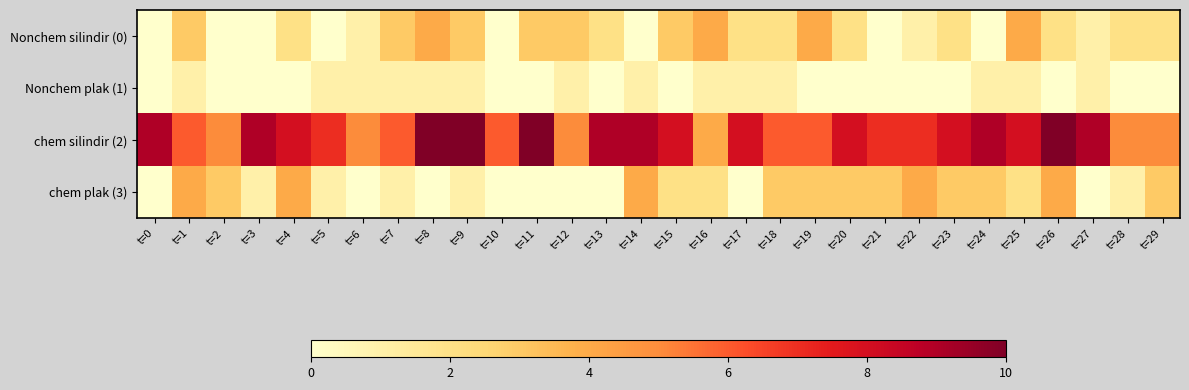

What is the total value across all series at t=22?

12